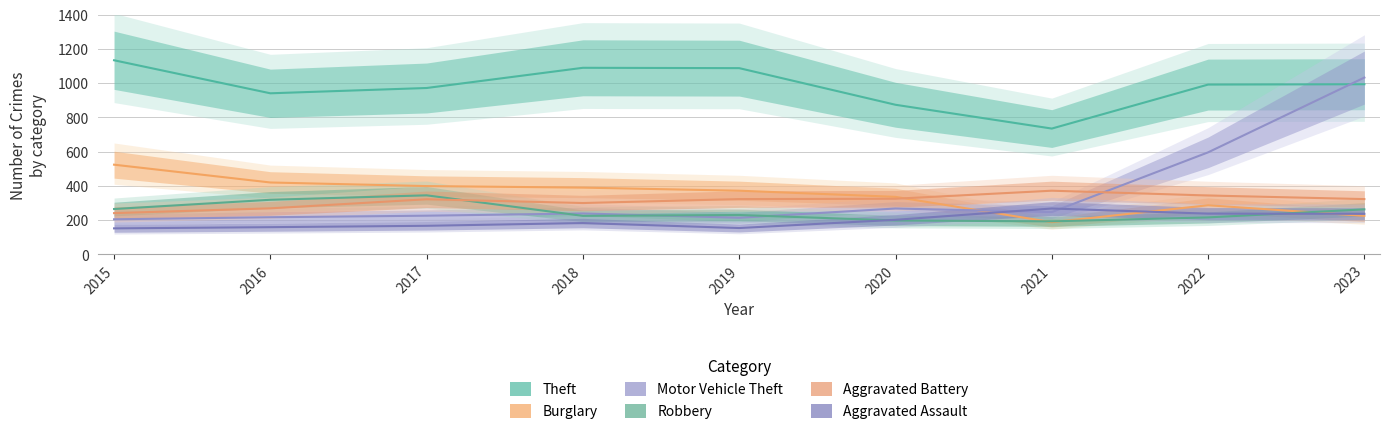

True or false: Aggravated Battery has a value of 506 at 2017.

False